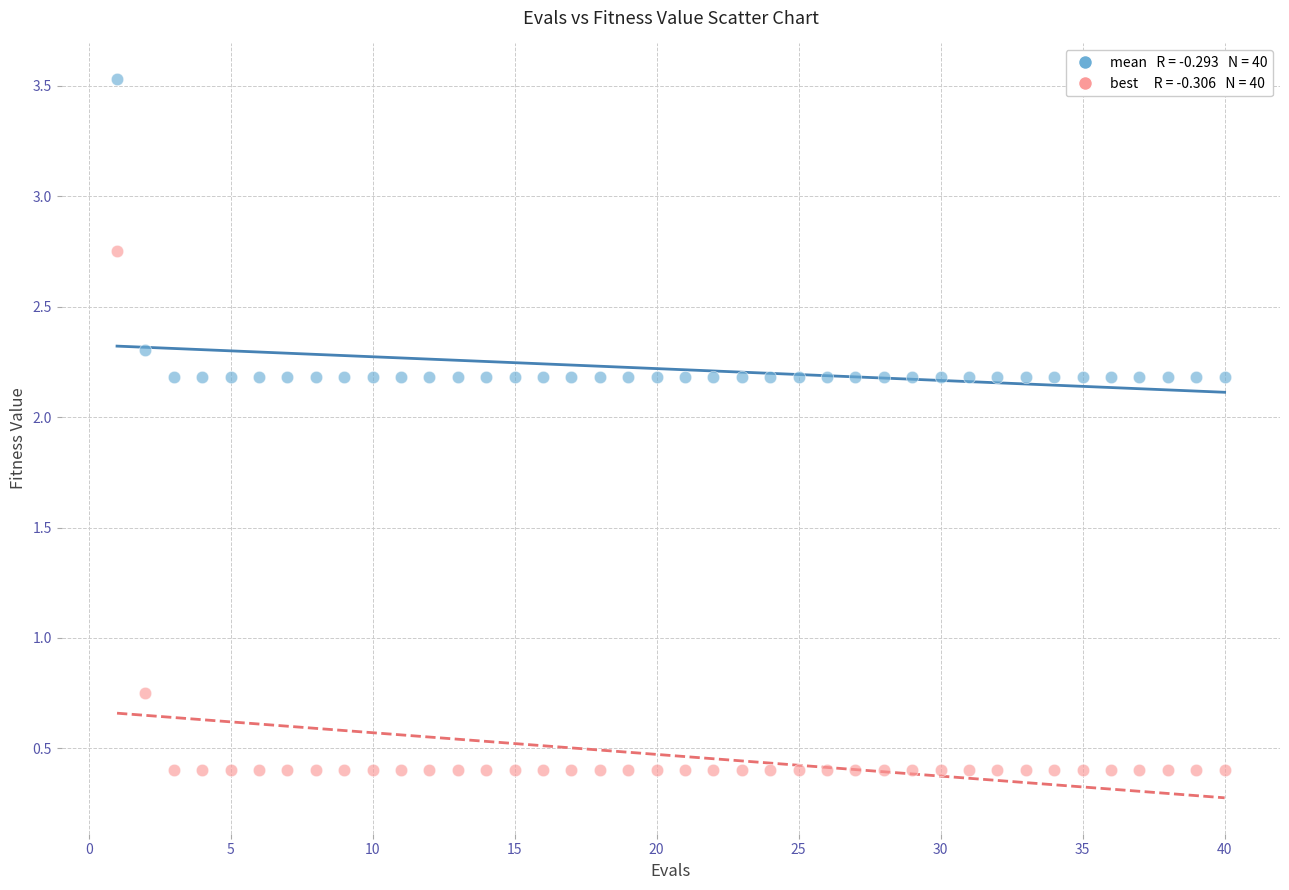

Across all data points, what is the range of Y values (max minus min)?

3.1